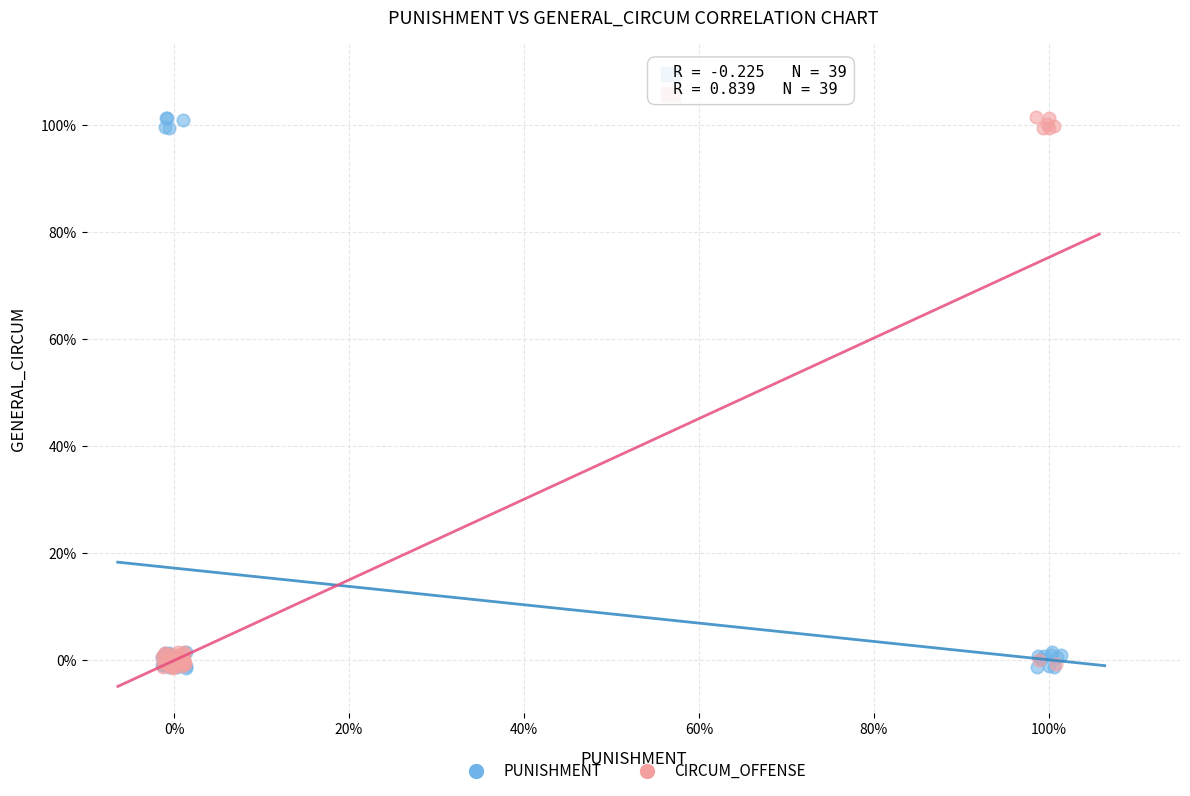

What are all the series names shown in the legend?

PUNISHMENT, CIRCUM_OFFENSE